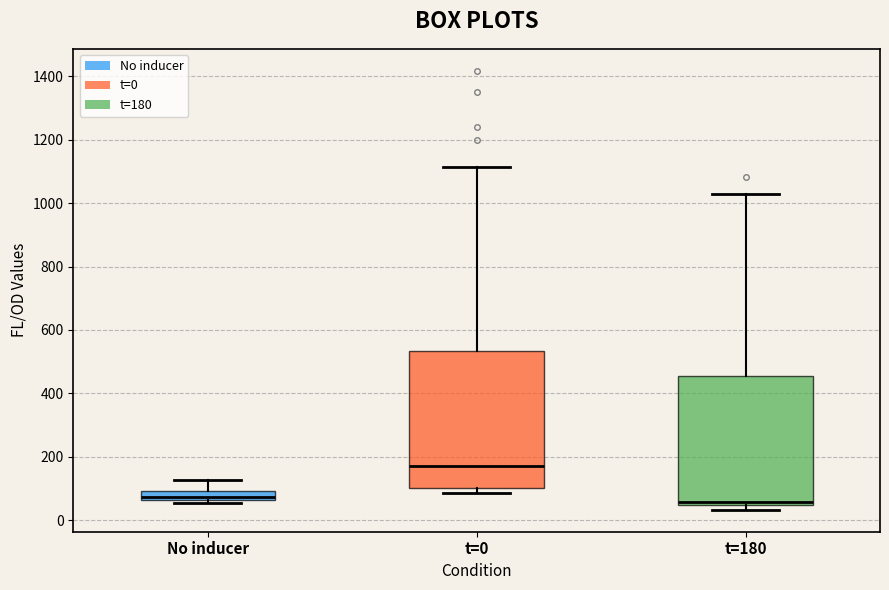

Which box is the tallest, from its lower edge to its upper edge?

t=0